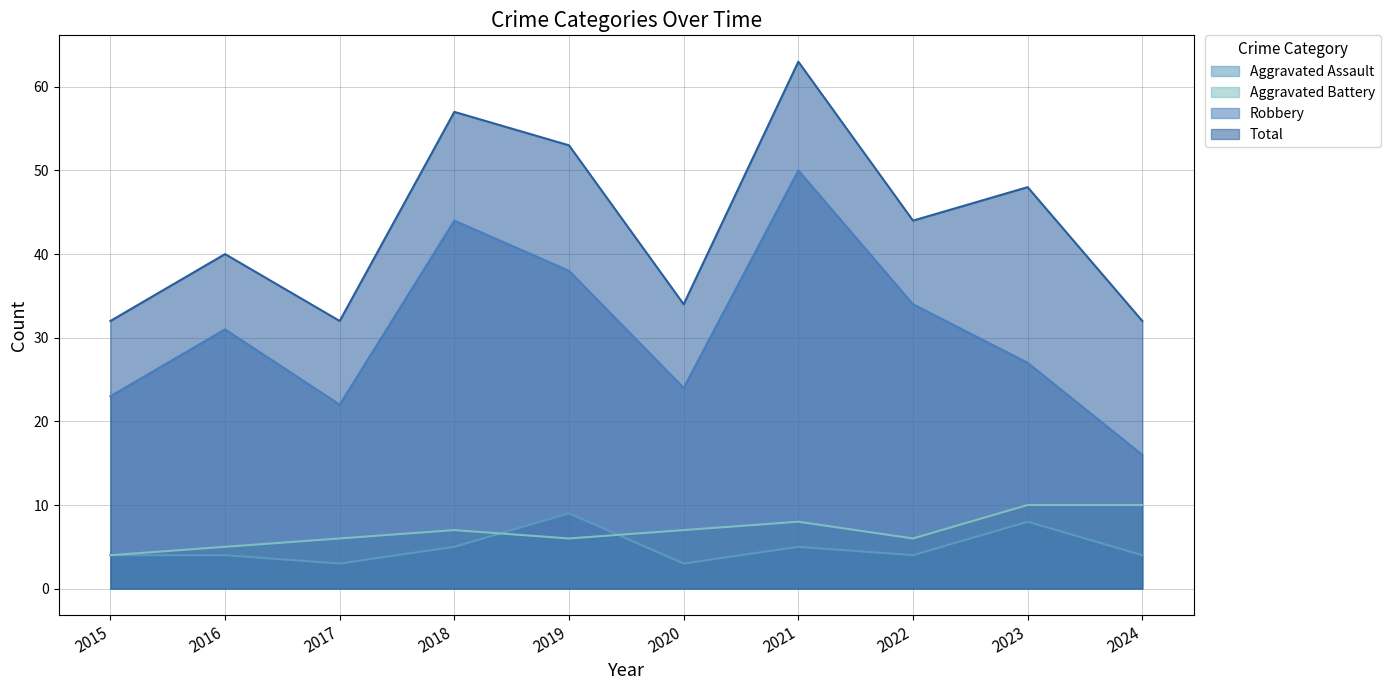

Read the Robbery value at 2018.

44